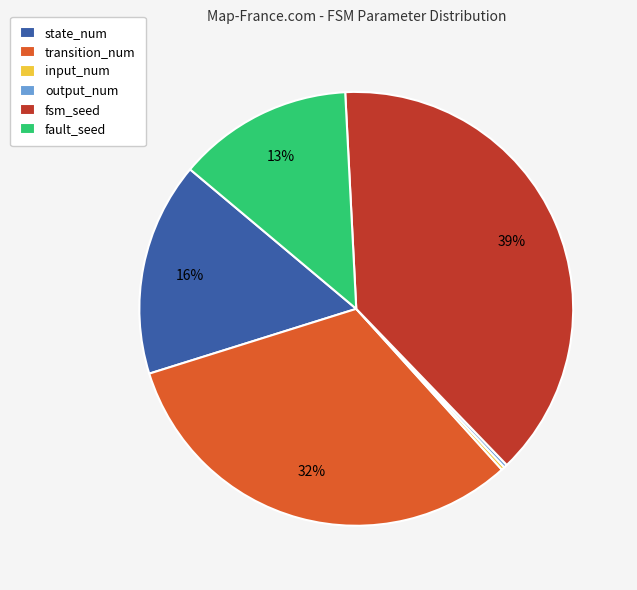

The transition_num slice represents 22% of the pie. True or false?

False